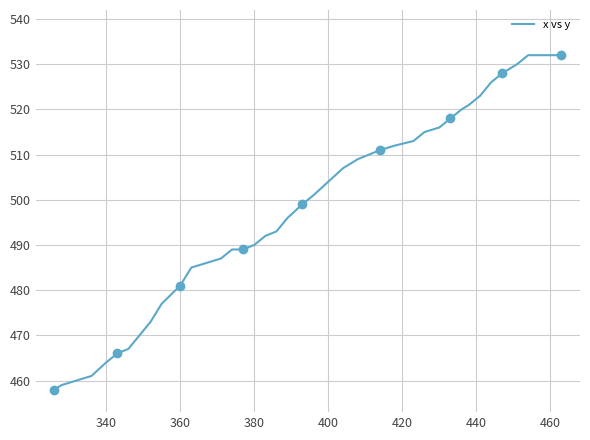

True or false: the data has more than 2 interior local peaks.

False